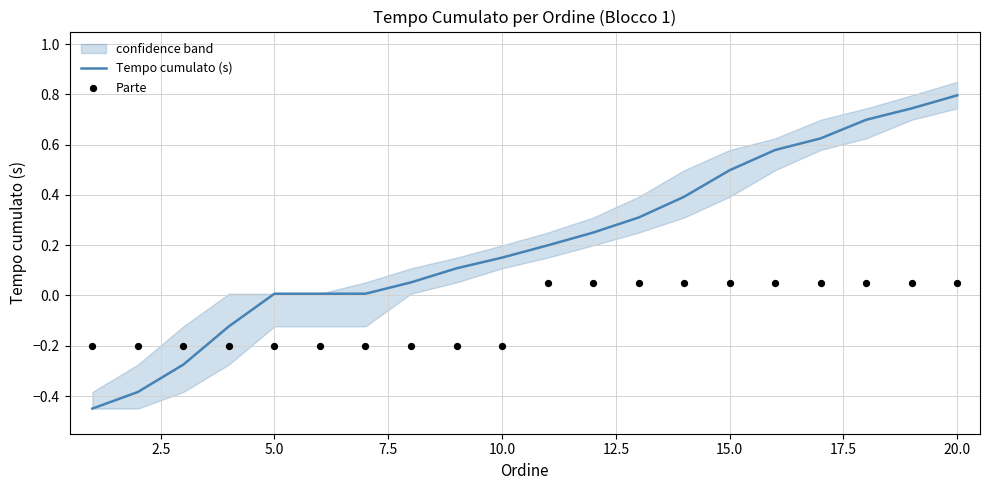

Which series has the largest Y range (max minus min)?

Tempo cumulato (s)